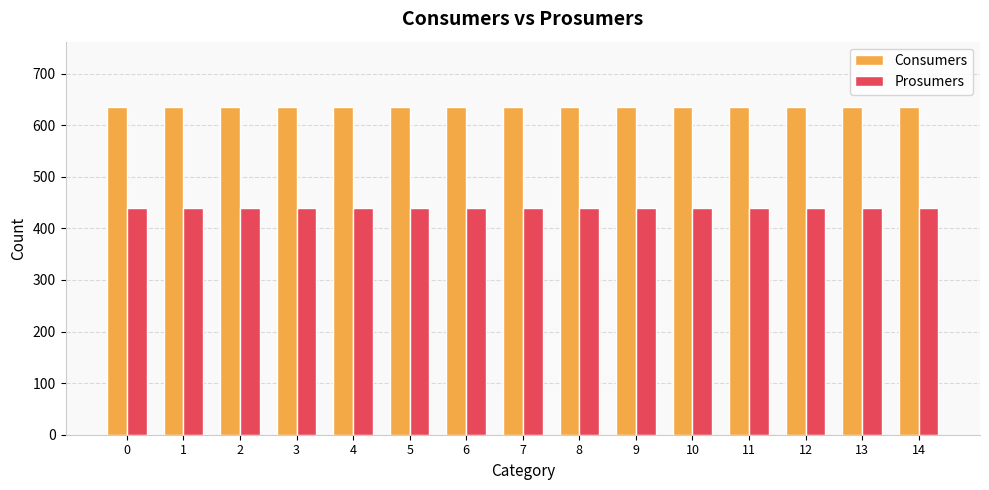

Reading left to right, transcribe all the data shown in this chart.

Consumers: 635	635	635	635	635	635	635	635	635	635	635	635	635	635	635
Prosumers: 440	440	440	440	440	440	440	440	440	440	440	440	440	440	440